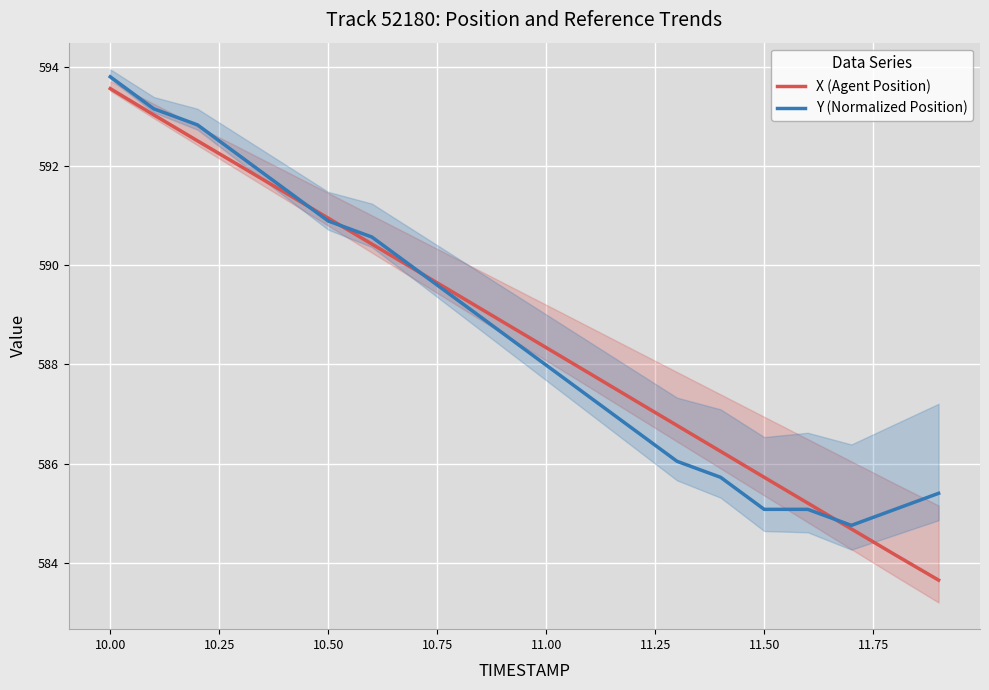

True or false: X (Agent Position) and Y (Normalized Position) intersect in this chart.

True